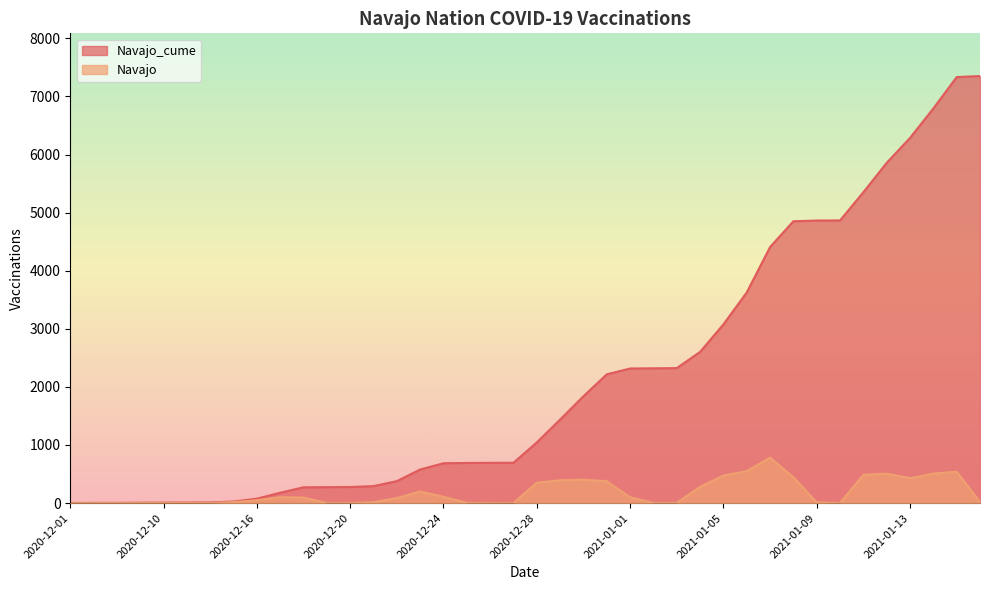

Does the chart have visible grid lines?

No